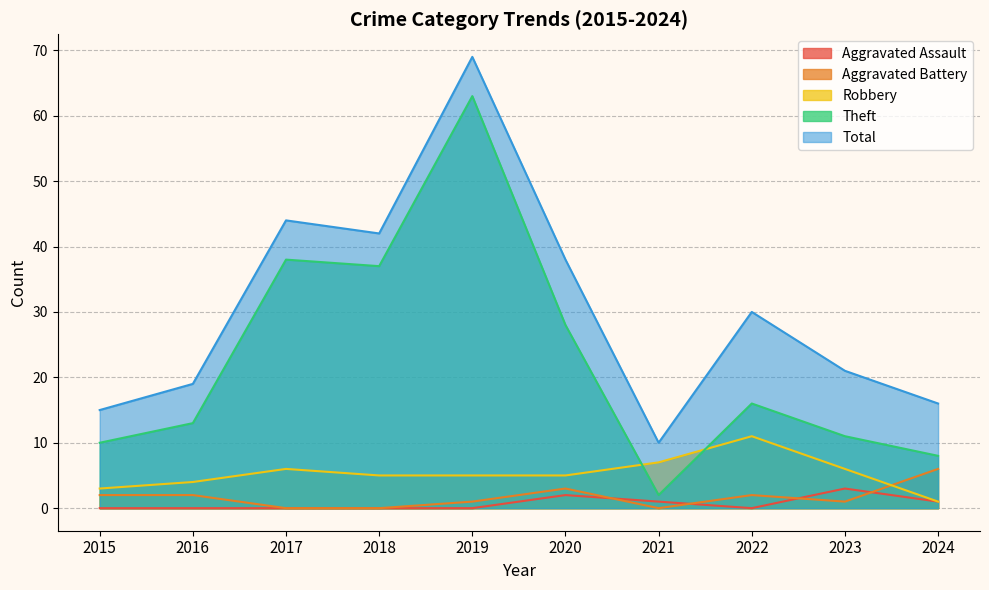

Reading right to left, what are all the values shown in this chart?

Aggravated Assault: 1	3	0	1	2	0	0	0	0	0
Aggravated Battery: 6	1	2	0	3	1	0	0	2	2
Robbery: 1	6	11	7	5	5	5	6	4	3
Theft: 8	11	16	2	28	63	37	38	13	10
Total: 16	21	30	10	38	69	42	44	19	15